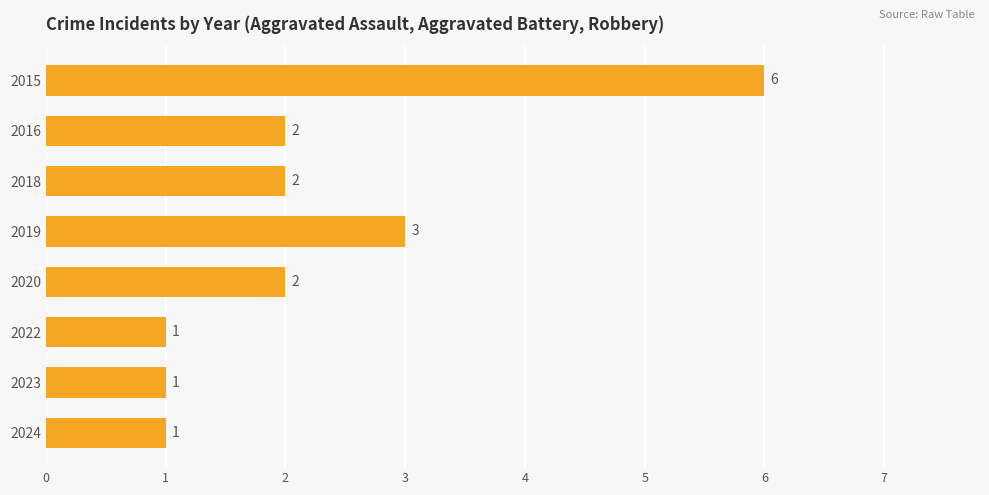

What is the value of the 1st bar from the top?

6